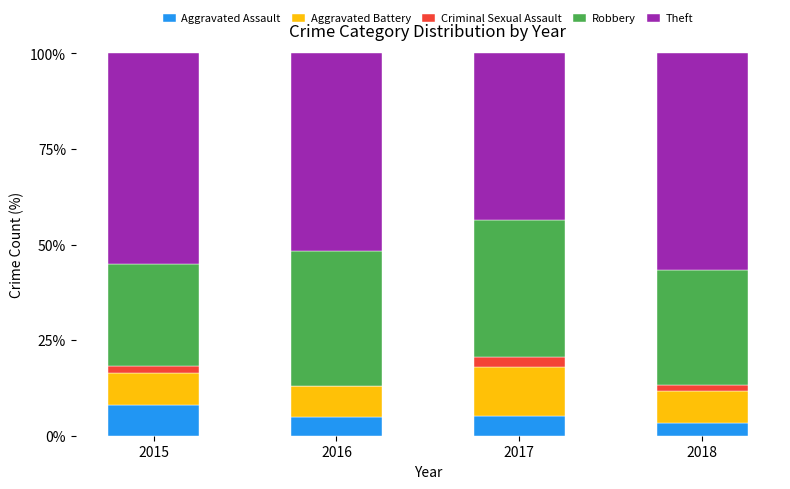

What is the total value across all series at 2015?

100.0